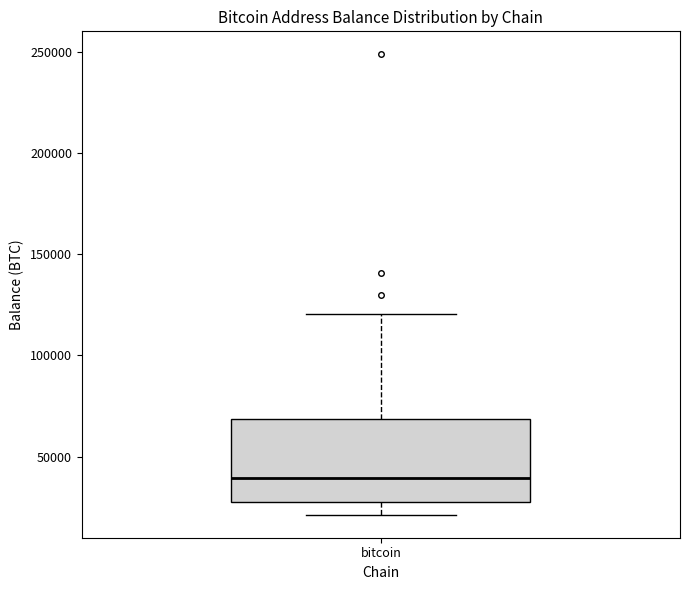

Transcribe this box plot: give where the median line is, the range the box spans, and where the two whiskers end, as read against the y-axis. The values are not printed on the chart, so give them approximately, as read against the axis.

median 40000, box 25000 to 70000, whiskers 20000 to 120000